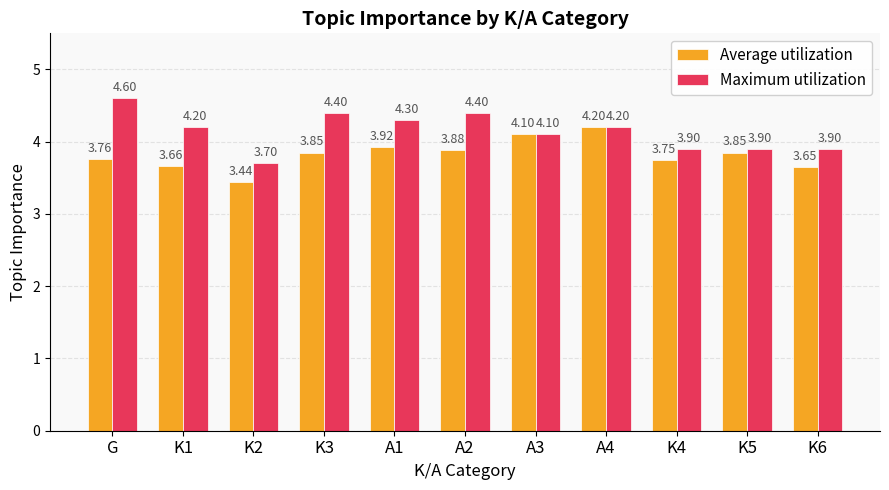

At which label does Maximum utilization reach its peak?

G